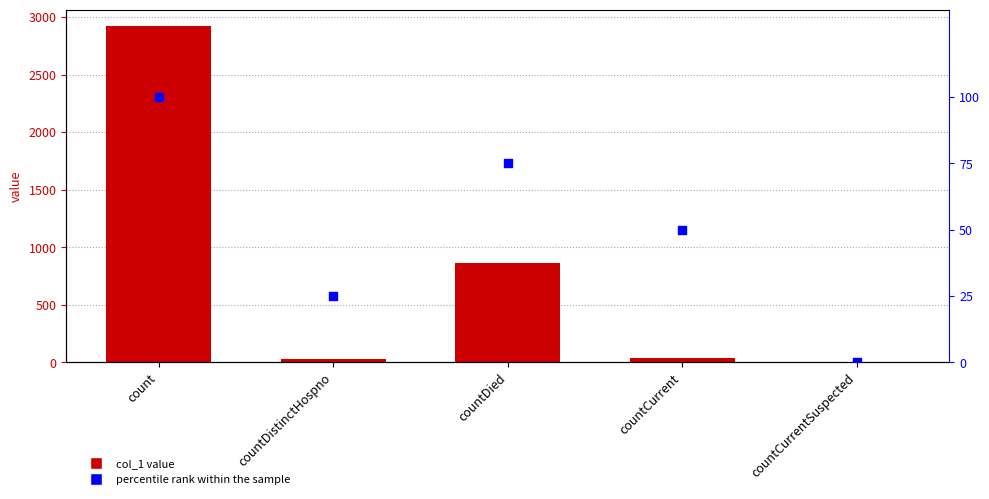

At how many categories does at least one series exceed 2868?

1